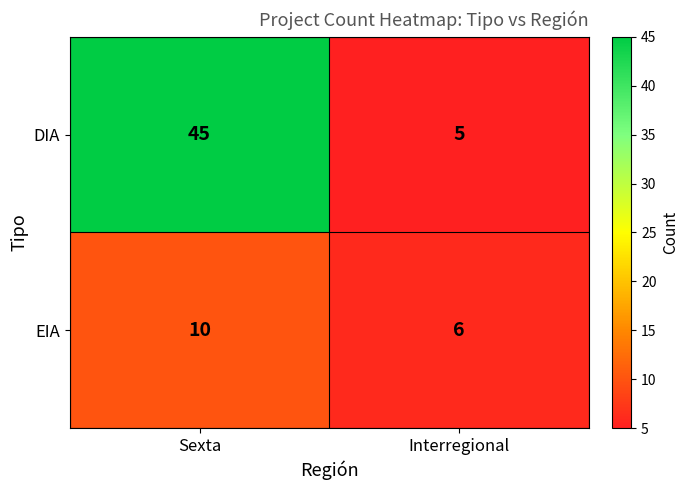

What is the minimum value shown in the chart?

5